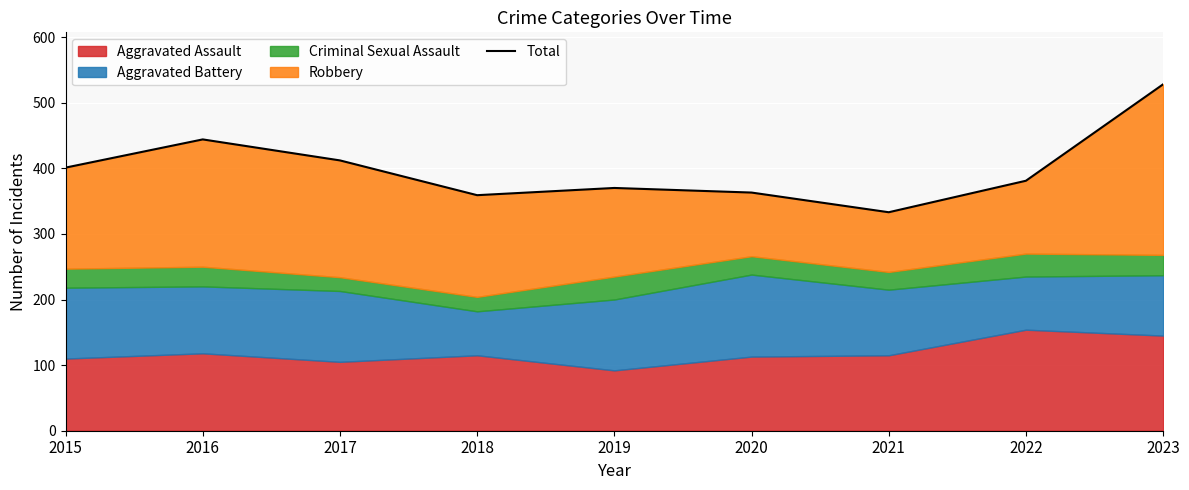

How many interior local peaks (higher than both neighbors) does the data have?

2